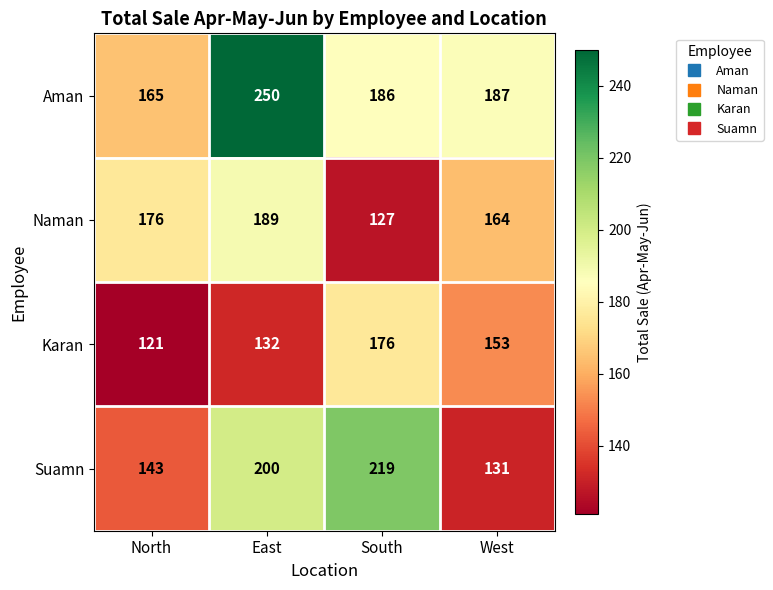

At which category is the sum across all series the highest?

East